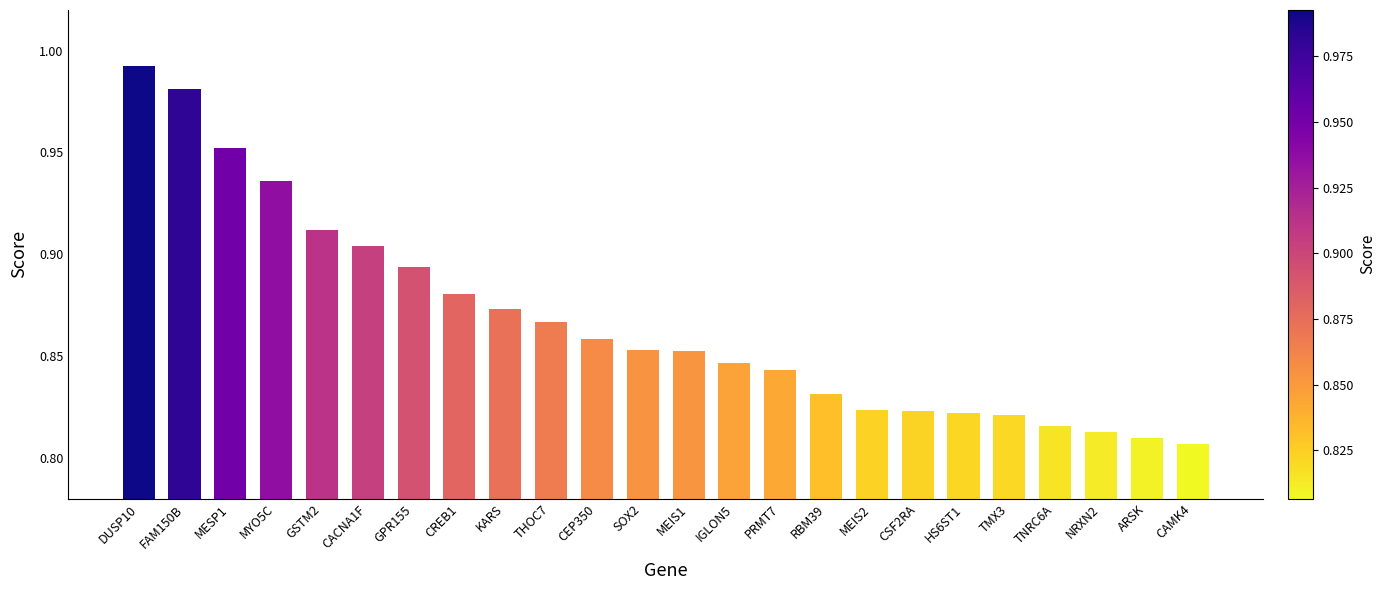

What is the label of the 20th bar from the right?

GSTM2